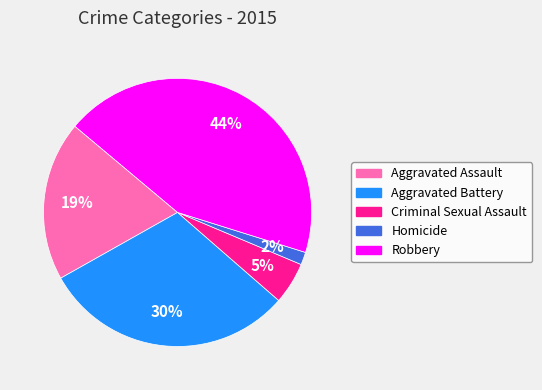

To the nearest percent, what is the average slice percentage?

20%